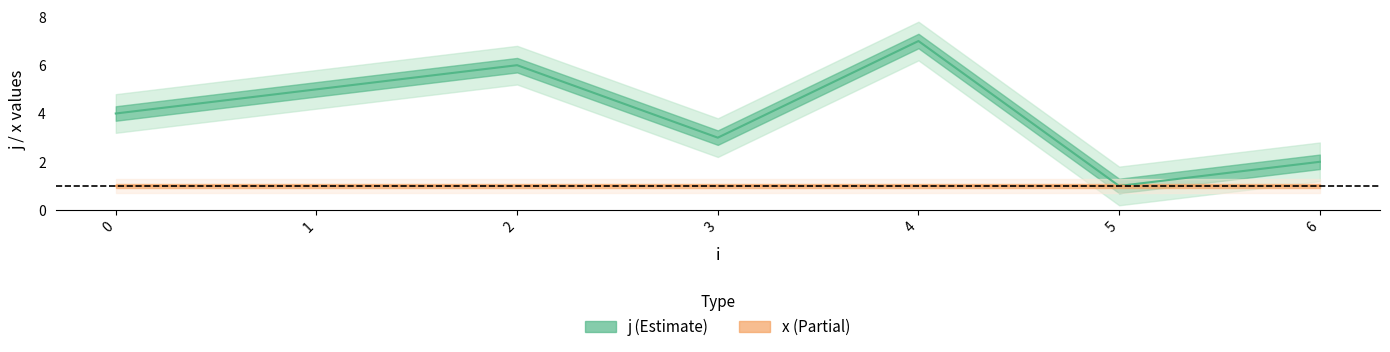

What is the sum of all values?

28